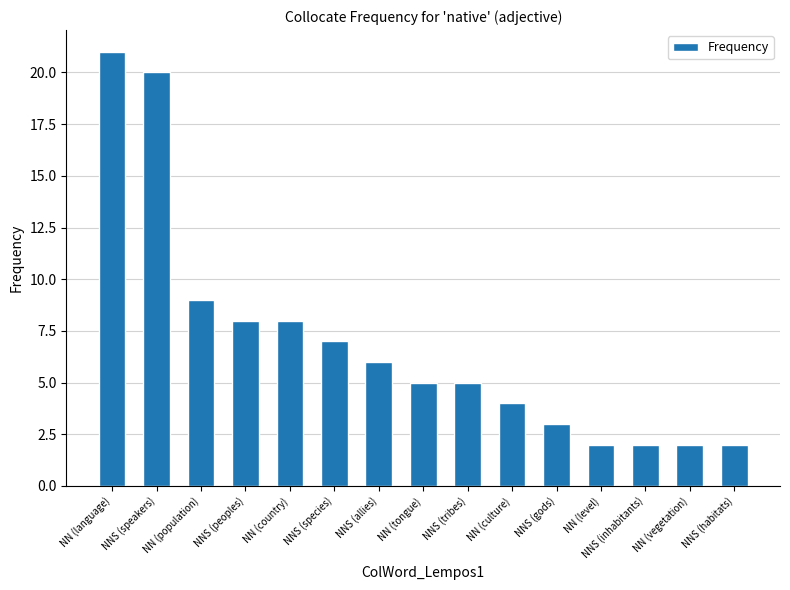

True or false: the data shows 9 at NN (population).

True